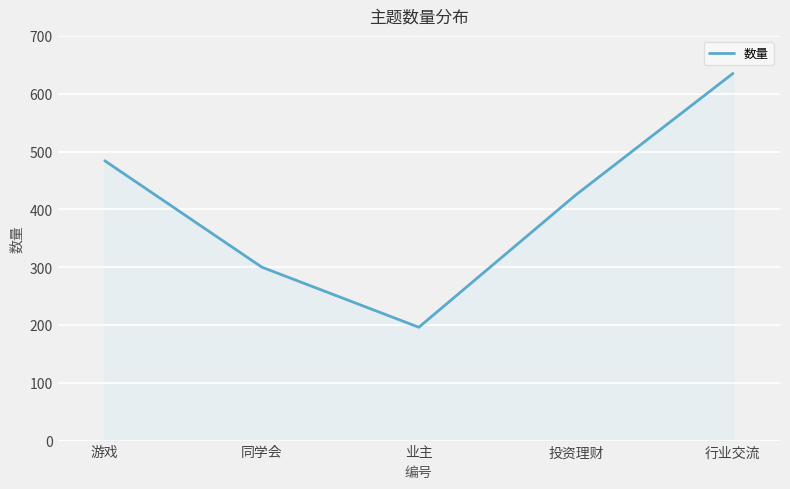

True or false: the data has more than 2 interior local peaks.

False